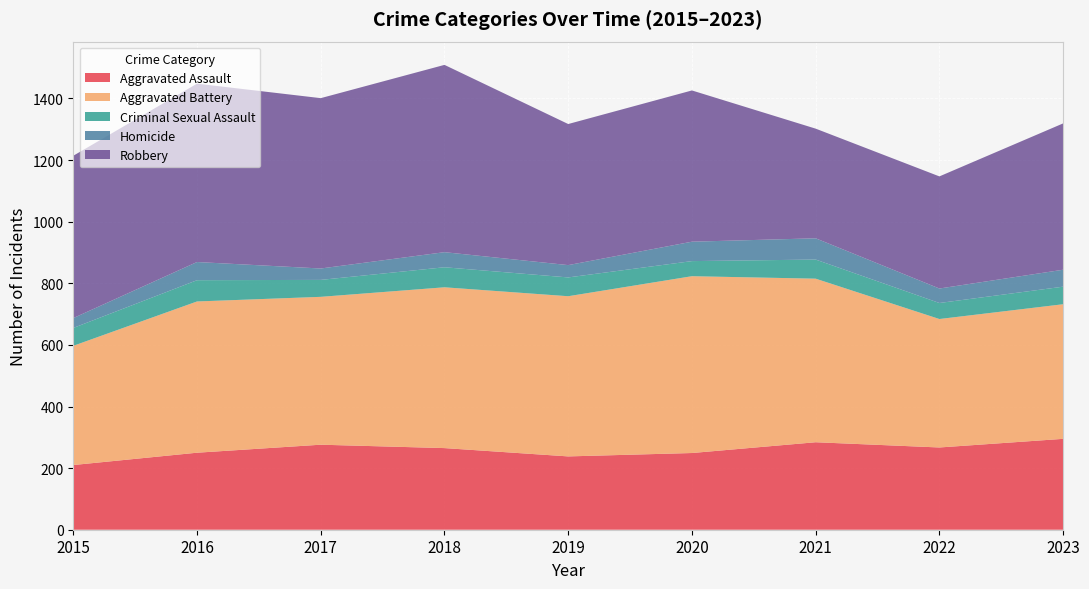

Reading right to left, extract all data points from this chart.

Aggravated Assault: 295	267	284	249	238	265	276	250	210
Aggravated Battery: 437	417	531	574	520	522	480	491	387
Criminal Sexual Assault: 57	52	62	49	61	65	55	69	58
Homicide: 55	47	69	63	40	49	37	59	32
Robbery: 475	364	356	491	458	608	553	579	527